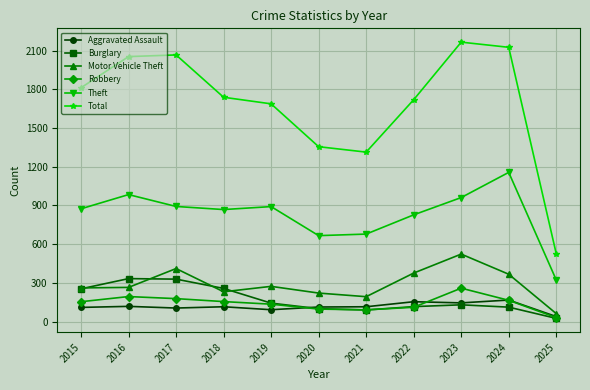

What is the difference between the second highest and second lowest values in the Total series?

812